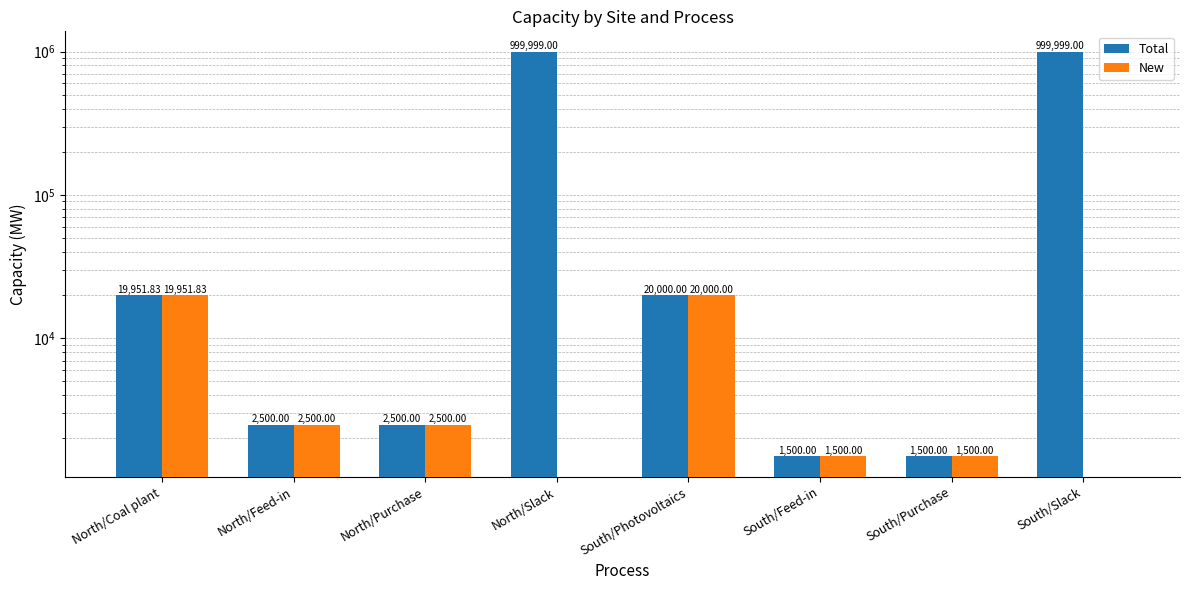

Reading left to right, list all the values displayed in this chart.

Total: North/Coal plant=19951.8	North/Feed-in=2500.0	North/Purchase=2500.0	North/Slack=999999.0	South/Photovoltaics=20000.0	South/Feed-in=1500.0	South/Purchase=1500.0	South/Slack=999999.0
New: North/Coal plant=19951.8	North/Feed-in=2500.0	North/Purchase=2500.0	North/Slack=0.0	South/Photovoltaics=20000.0	South/Feed-in=1500.0	South/Purchase=1500.0	South/Slack=0.0